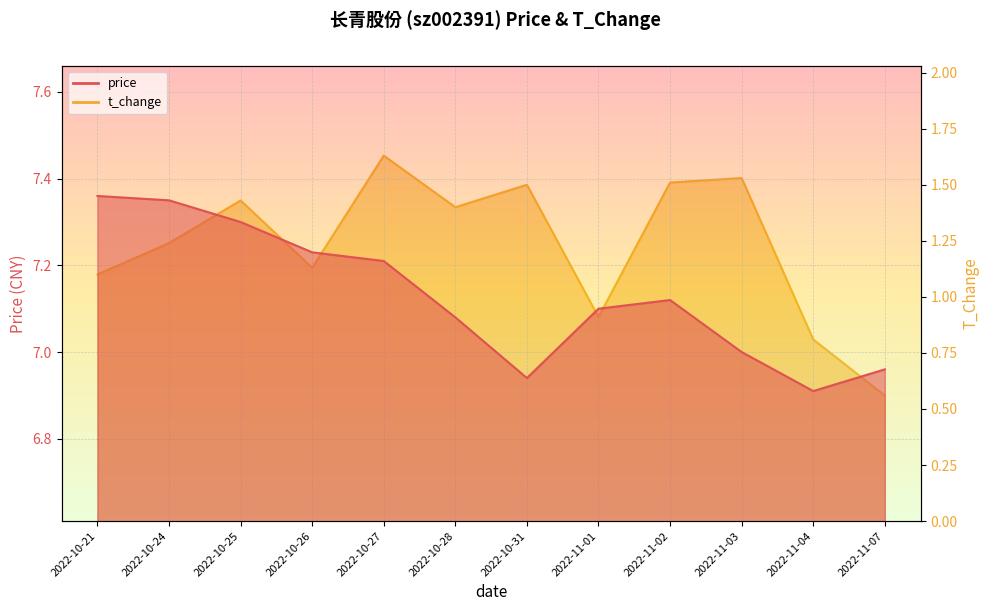

Where does the price series first go above 7?

2022-10-21